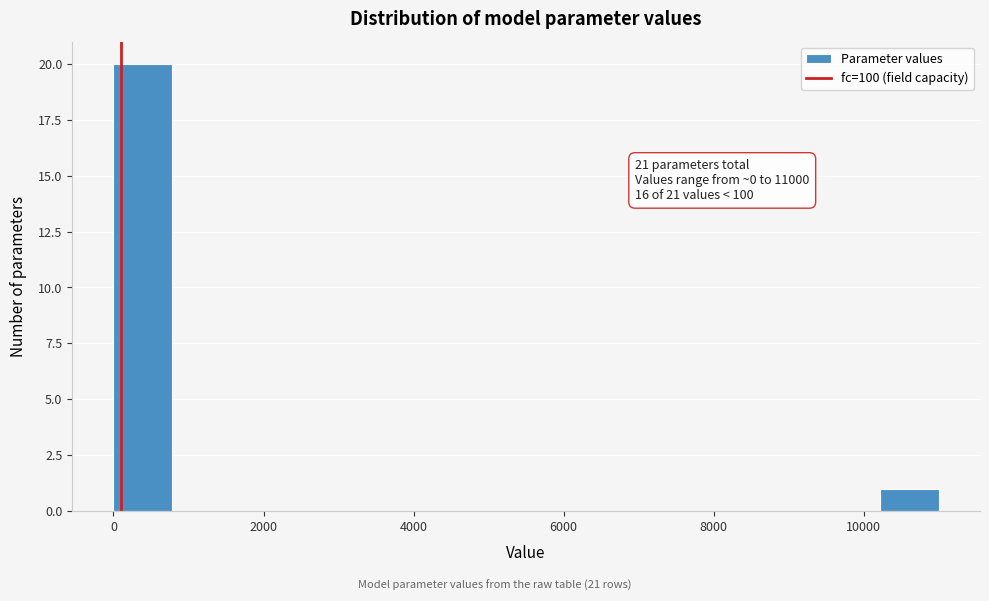

Read against the x-axis, roughly where is the centre of the tallest bar?

400